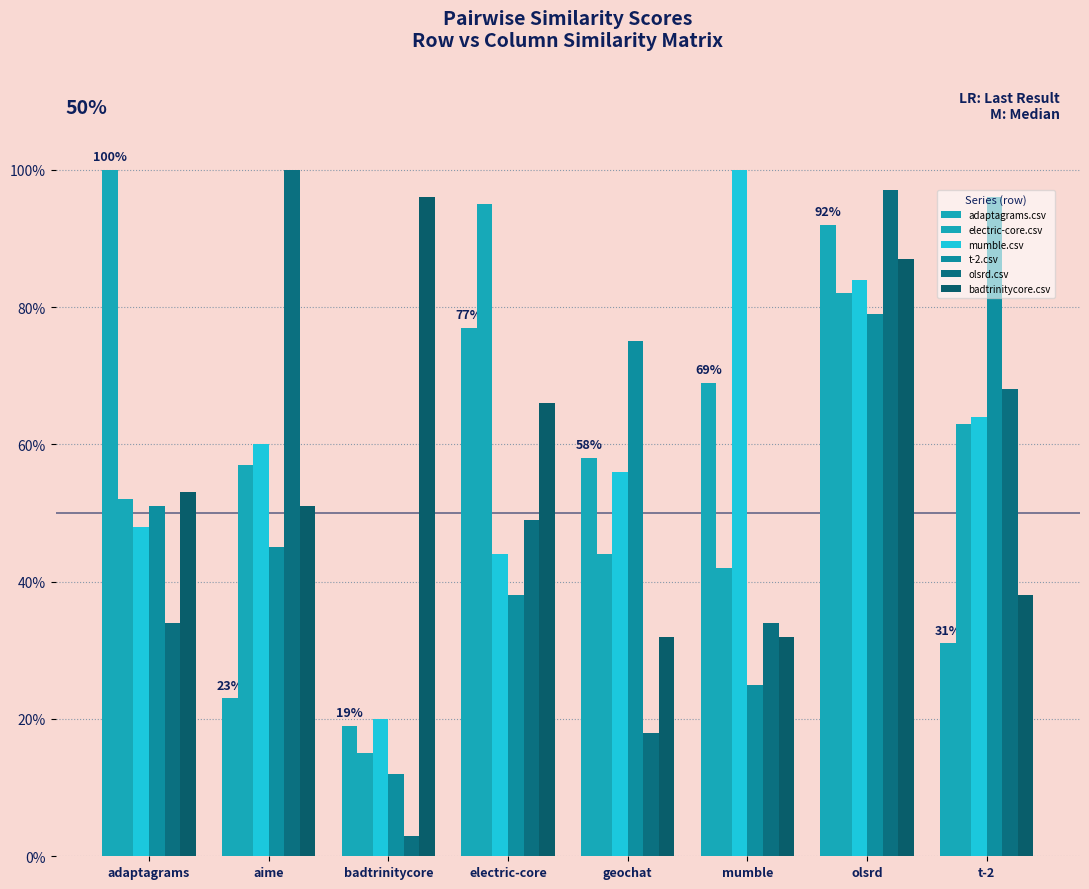

True or false: olsrd.csv has a value of 0.7 at t-2.

True